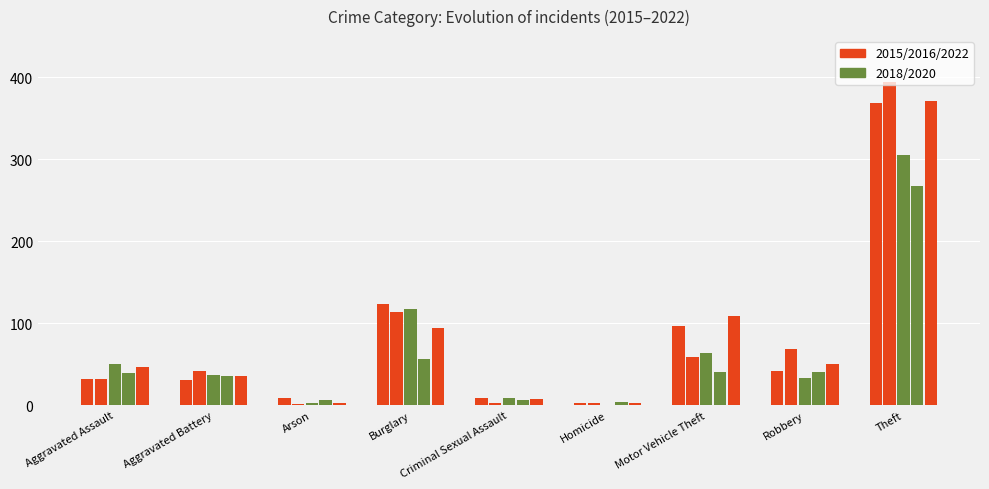

How many categories are shown in the chart?

9